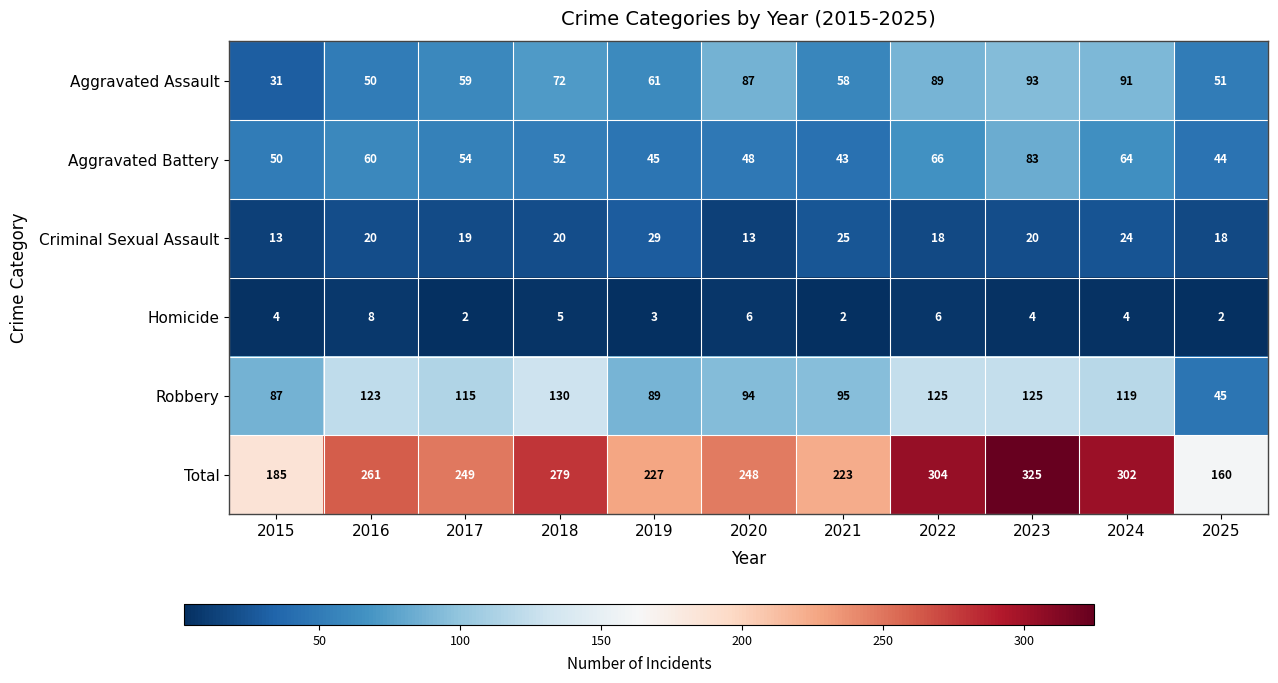

How many categories are shown in the chart?

11